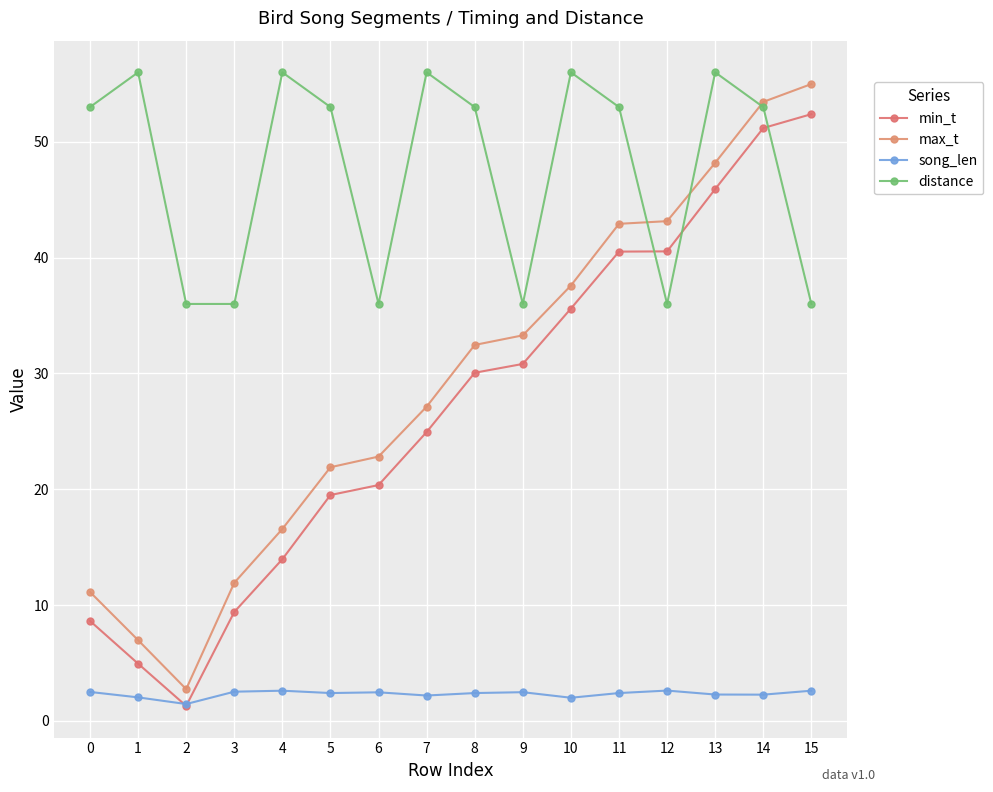

How many values in the min_t series exceed 30?

8